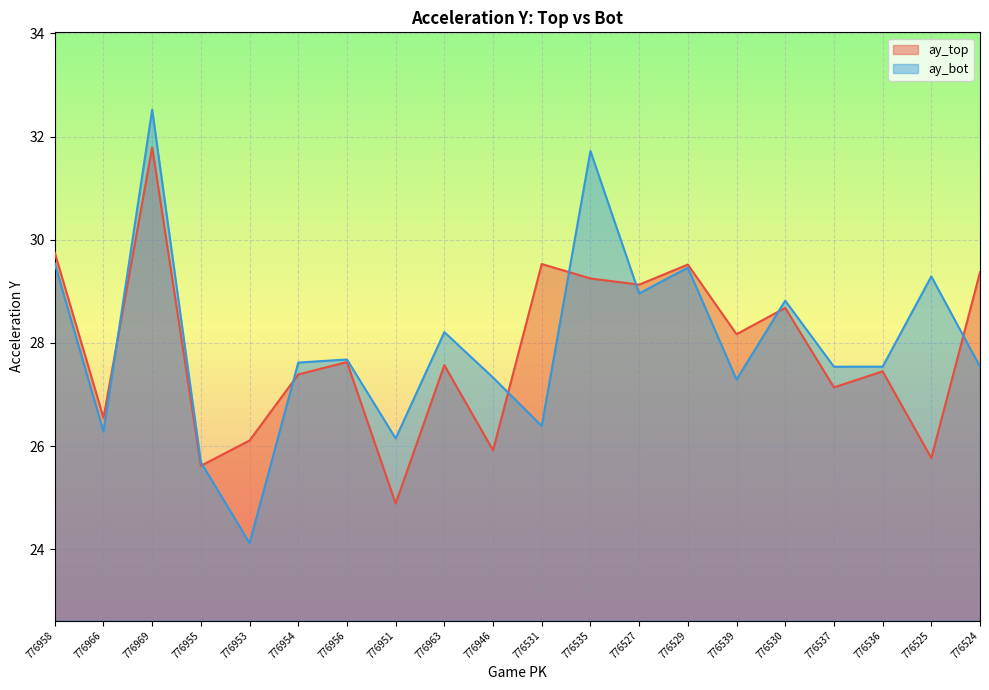

Where does the ay_bot series first go above 27?

776958